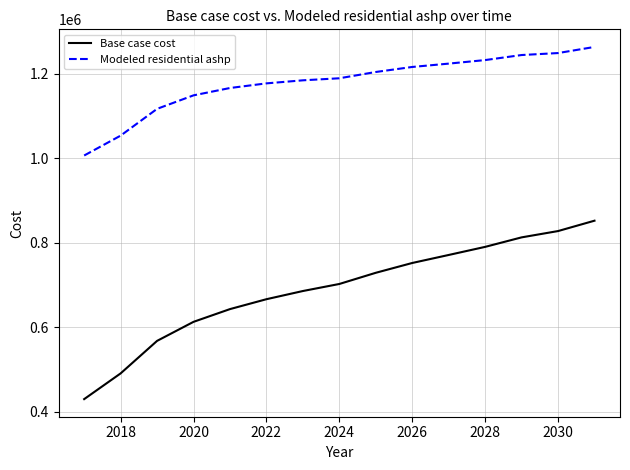

What is the difference between the maximum and minimum values in the Base case cost series?

421897.3